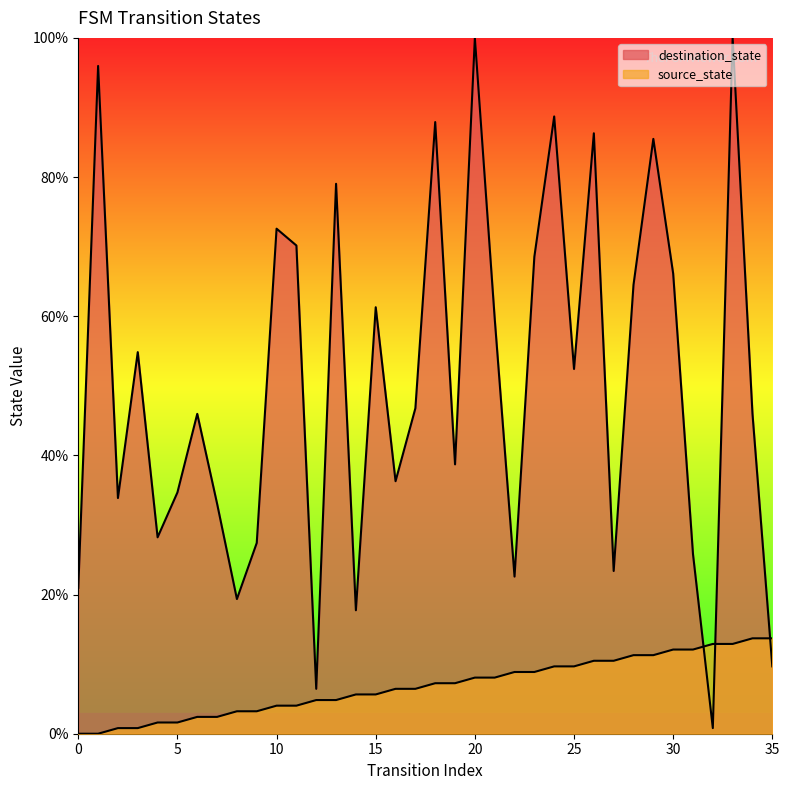

How many lines are shown in the chart?

2